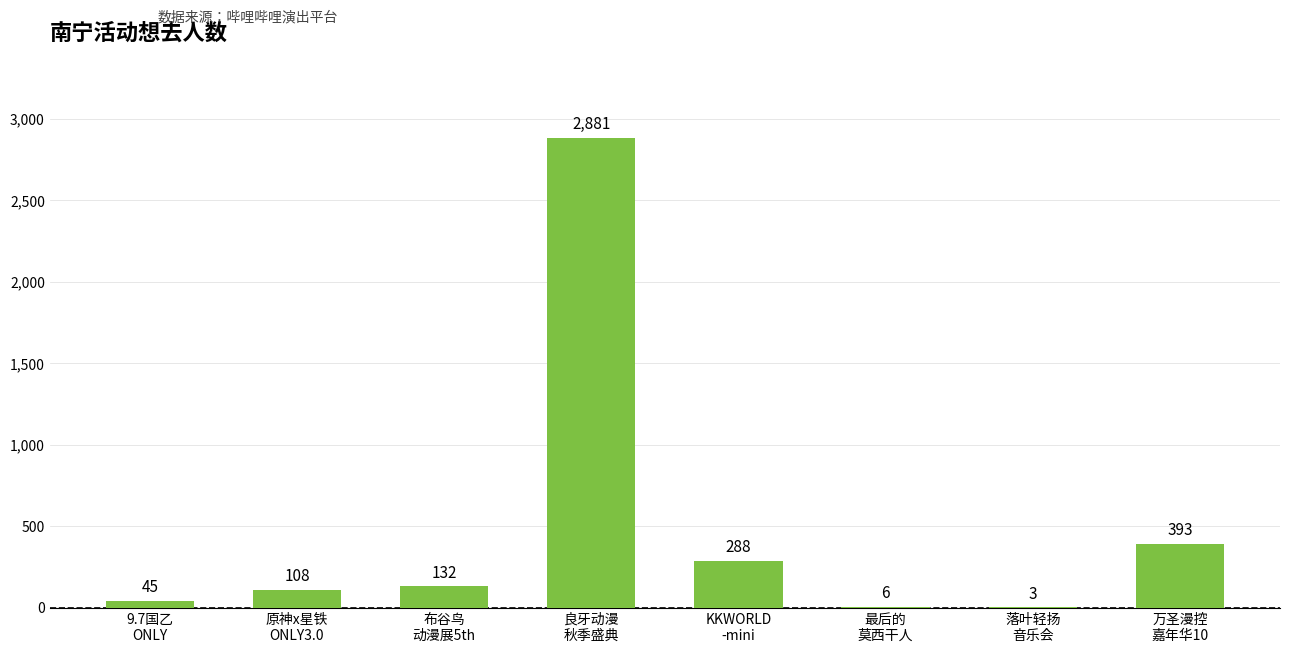

What is the difference between the values at 万圣漫控
嘉年华10 and 落叶轻扬
音乐会?

390